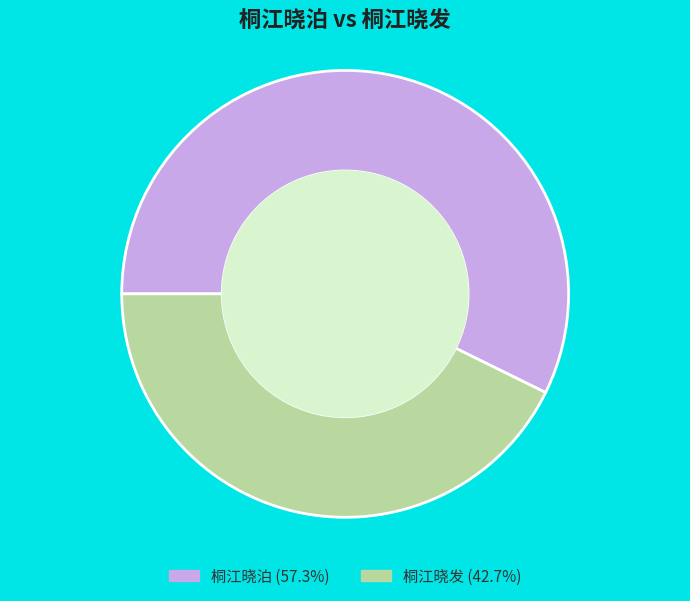

Does any single category account for the majority?

Yes